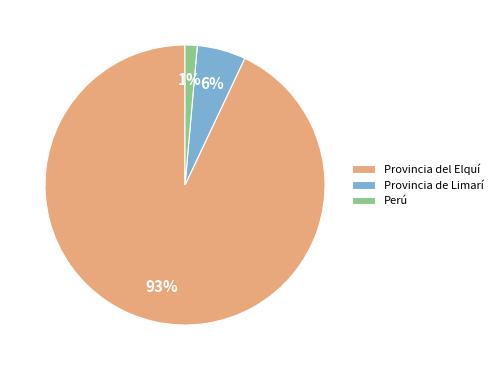

What is the smallest slice in the pie chart?

Perú